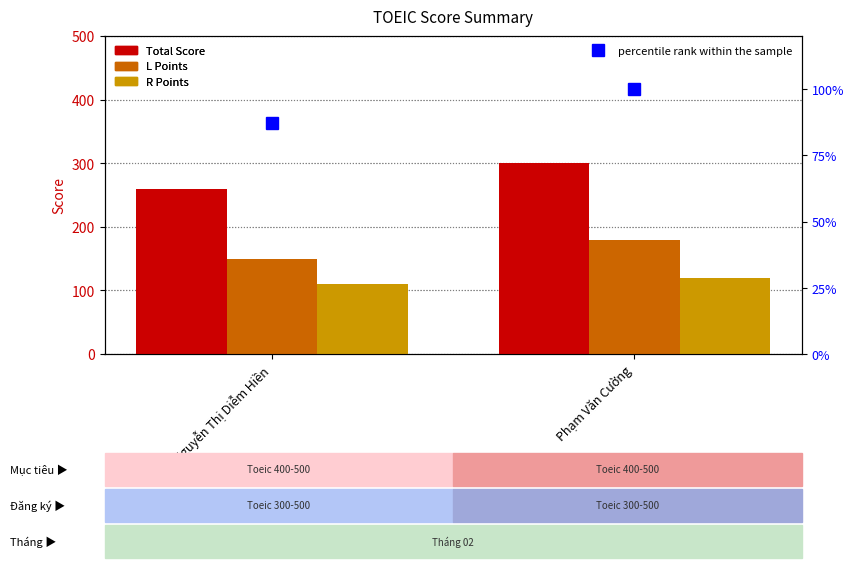

Rank the categories by percentile rank within the sample value from highest to lowest.

Phạm Văn Cường, Nguyễn Thị Diễm Hiền